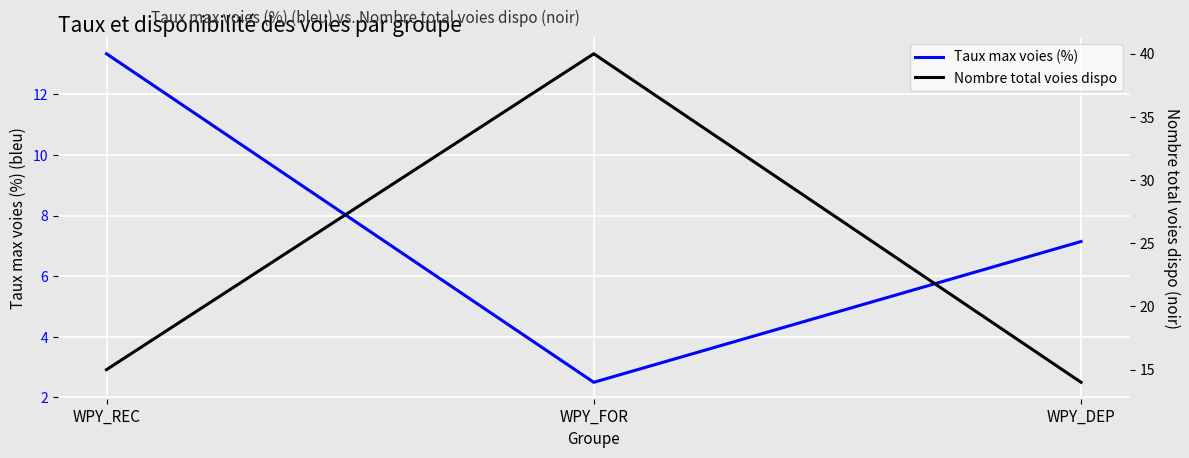

What is the average value of the Taux max voies (%) series?

7.7